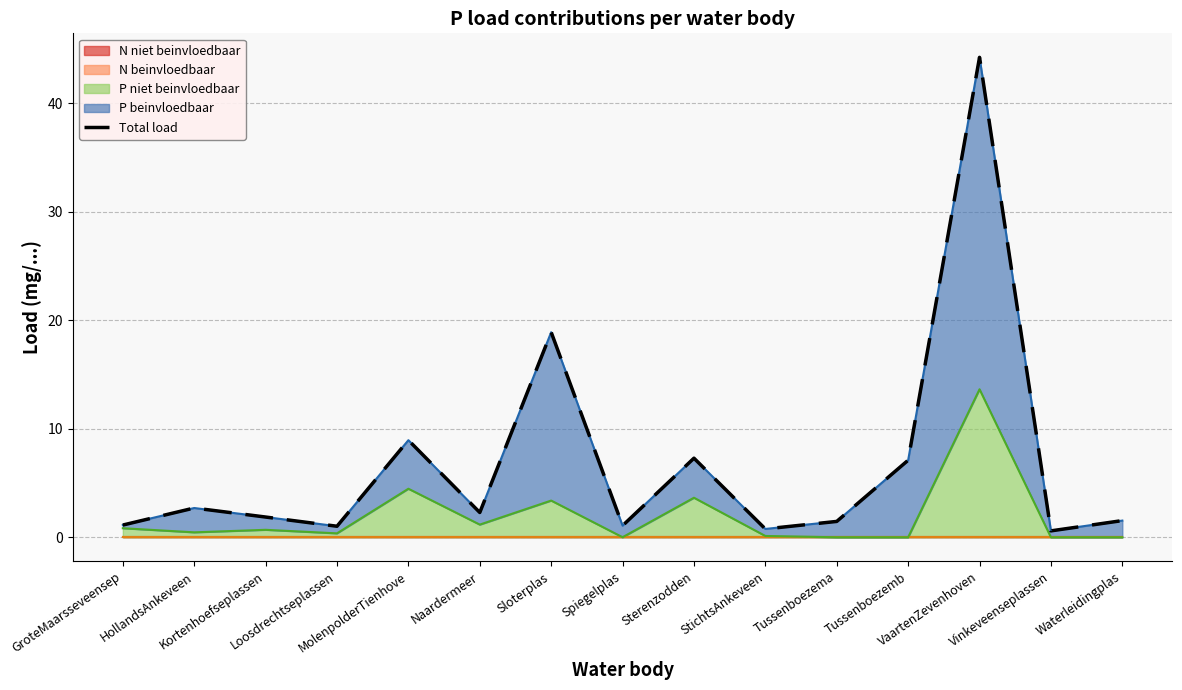

List the labels in order of value, largest first.

VaartenZevenhoven, Sloterplas, MolenpolderTienhove, Sterenzodden, Tussenboezemb, HollandsAnkeveen, Naardermeer, Kortenhoefseplassen, Waterleidingplas, Tussenboezema, GroteMaarsseveensep, Spiegelplas, Loosdrechtseplassen, StichtsAnkeveen, Vinkeveenseplassen